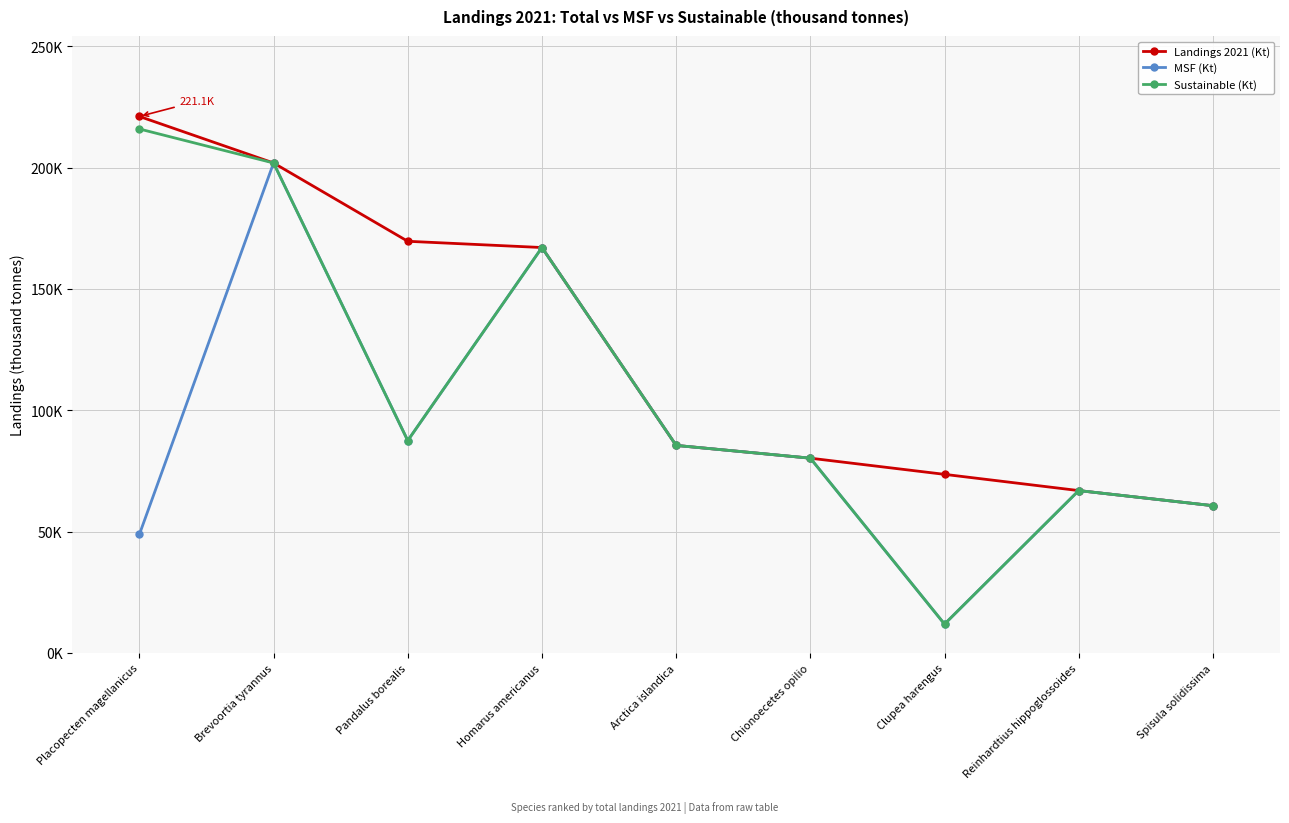

List the series in order of their peak value, lowest first.

MSF (Kt), Sustainable (Kt), Landings 2021 (Kt)